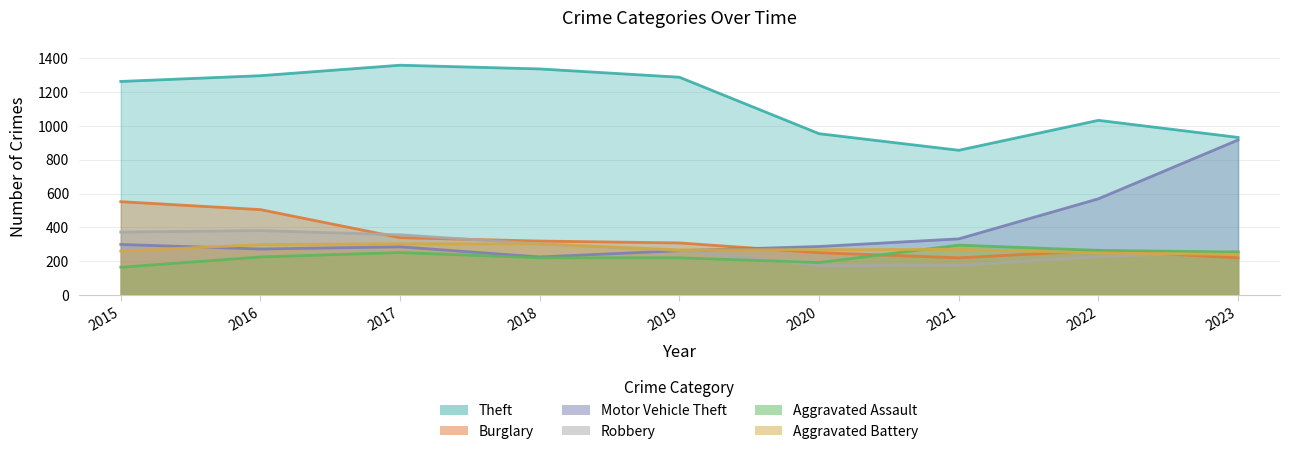

Is it true that Aggravated Battery equals 80 at 2023?

False